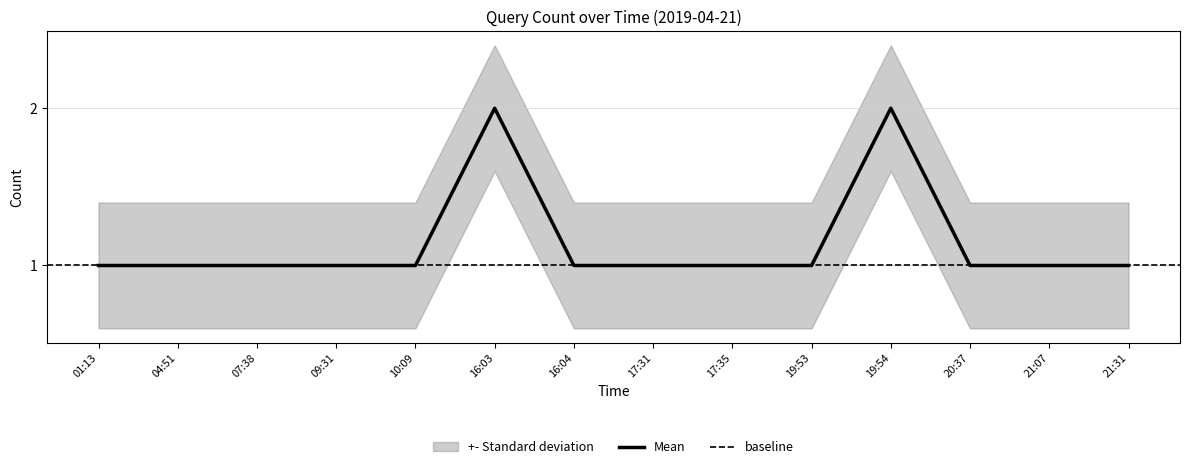

What is the difference between the maximum and second lowest values?

1